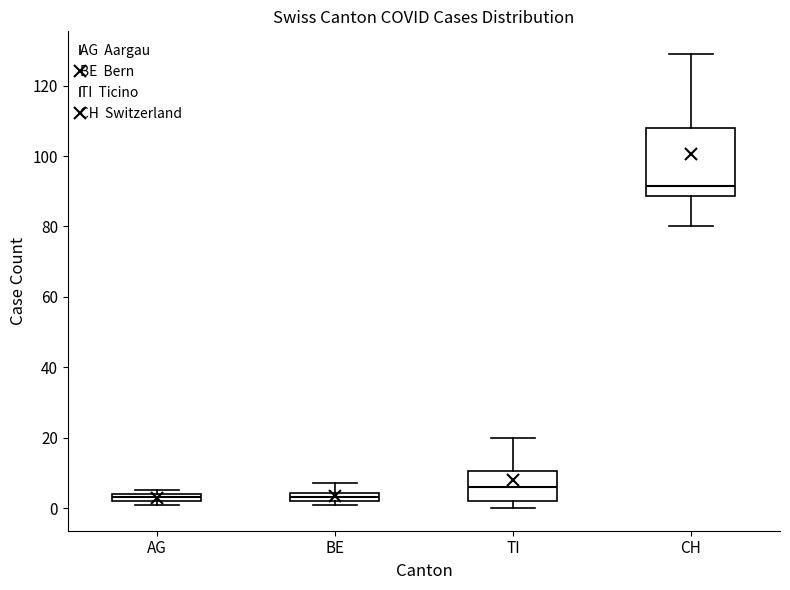

Which box's median line is the highest?

CH